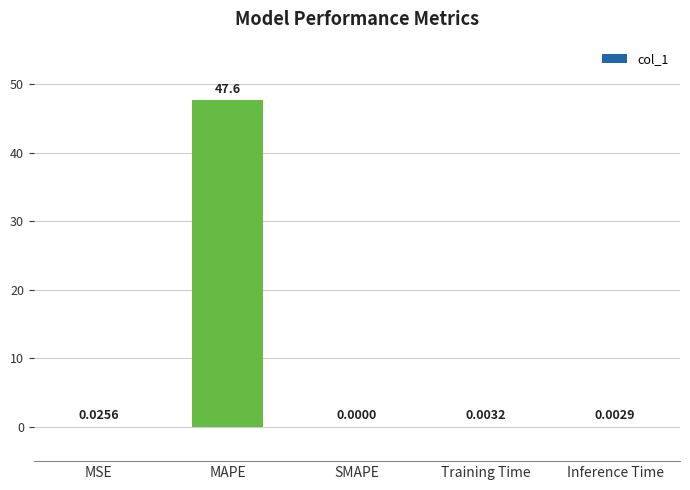

Between Inference Time and MSE, which is larger?

MSE